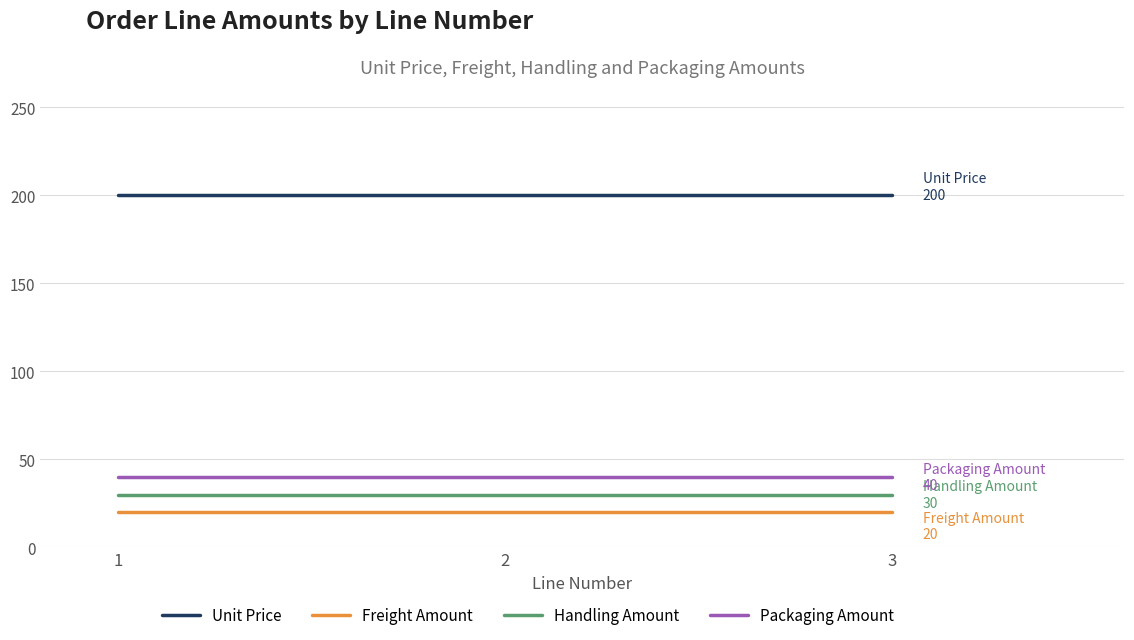

Is it true that Unit Price equals 278 at 1?

False